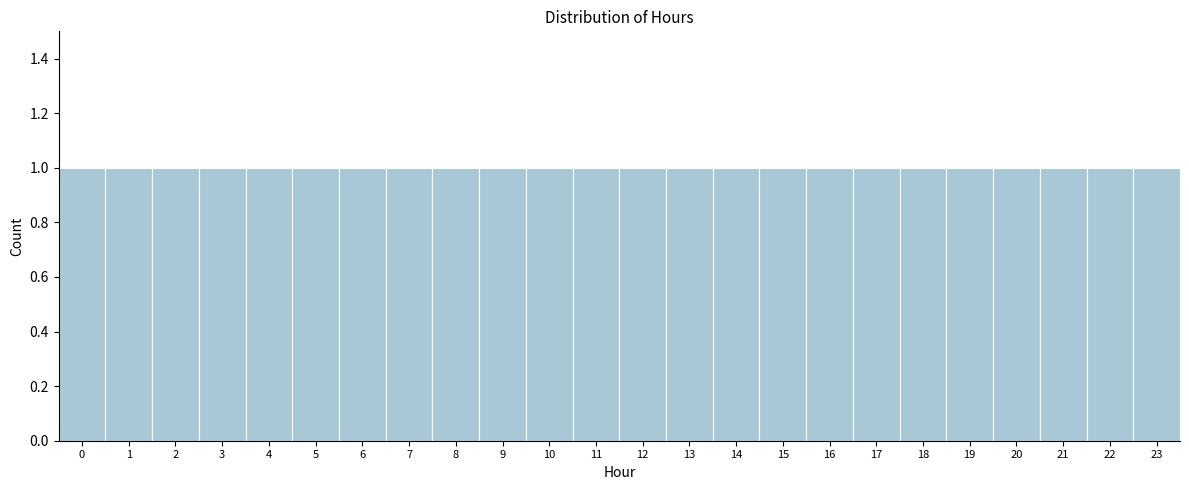

Reading left to right, list every bar in this chart as the range it spans on the x-axis followed by its height. The values are not printed on the chart, so give them approximately, as read against the axis.

-0.5 to 0.5: 1
0.5 to 1.5: 1
1.5 to 2.5: 1
2.5 to 3.5: 1
3.5 to 4.5: 1
4.5 to 5.5: 1
5.5 to 6.5: 1
6.5 to 7.5: 1
7.5 to 8.5: 1
8.5 to 9.5: 1
9.5 to 10.5: 1
10.5 to 11.5: 1
11.5 to 12.5: 1
12.5 to 13.5: 1
13.5 to 14.5: 1
14.5 to 15.5: 1
15.5 to 16.5: 1
16.5 to 17.5: 1
17.5 to 18.5: 1
18.5 to 19.5: 1
19.5 to 20.5: 1
20.5 to 21.5: 1
21.5 to 22.5: 1
22.5 to 23.5: 1